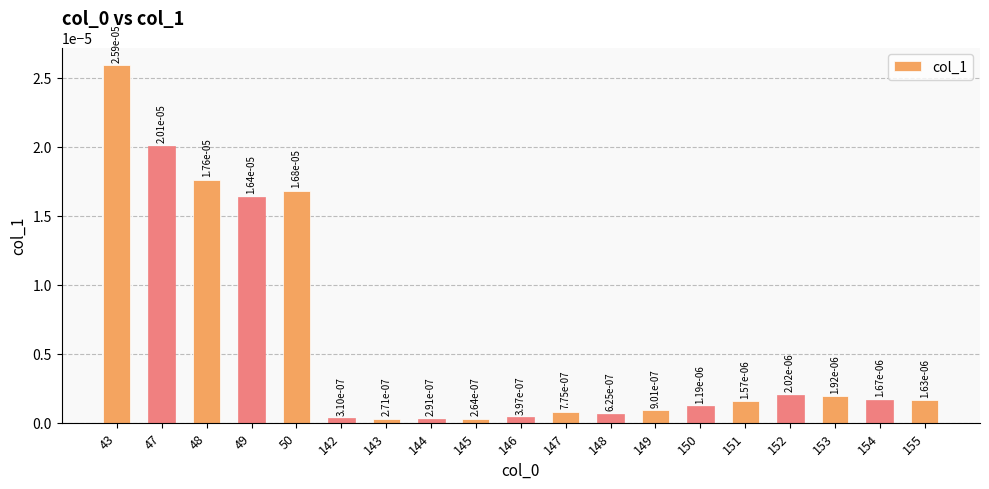

At which label is the value closest to 0?

145